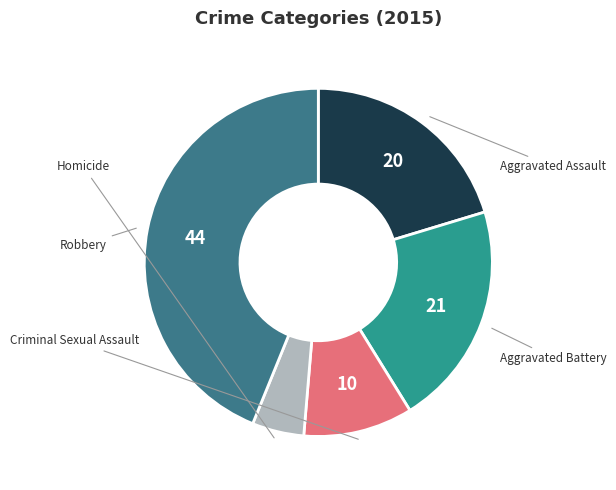

Is it true that Aggravated Assault is 20% of the pie?

True